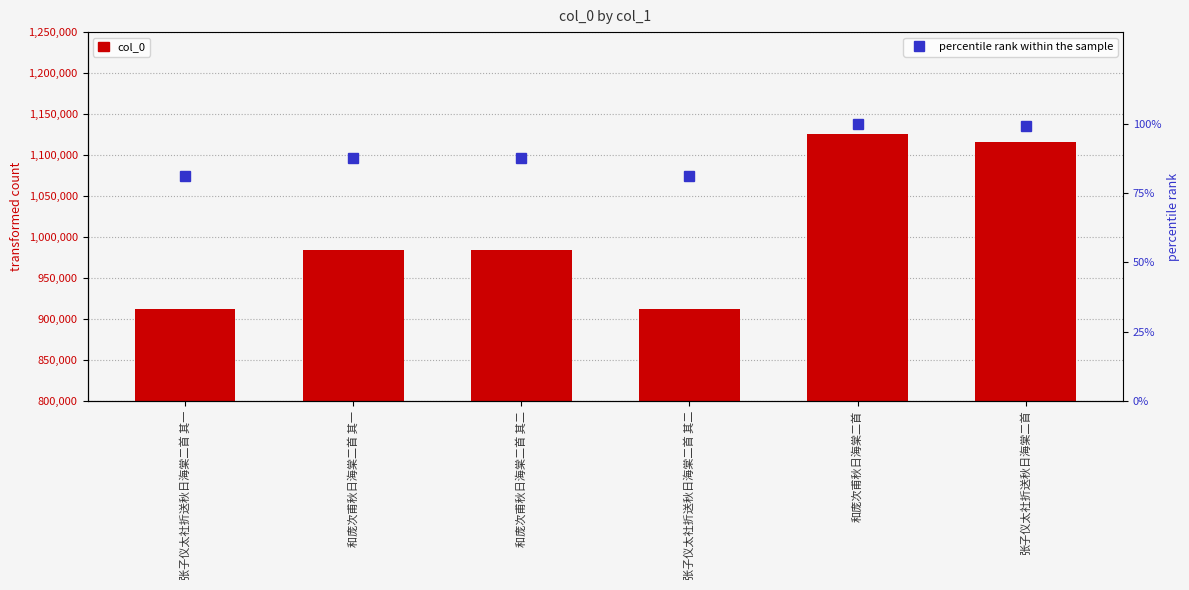

List the series in order of their overall mean, lowest first.

percentile rank within the sample, col_0